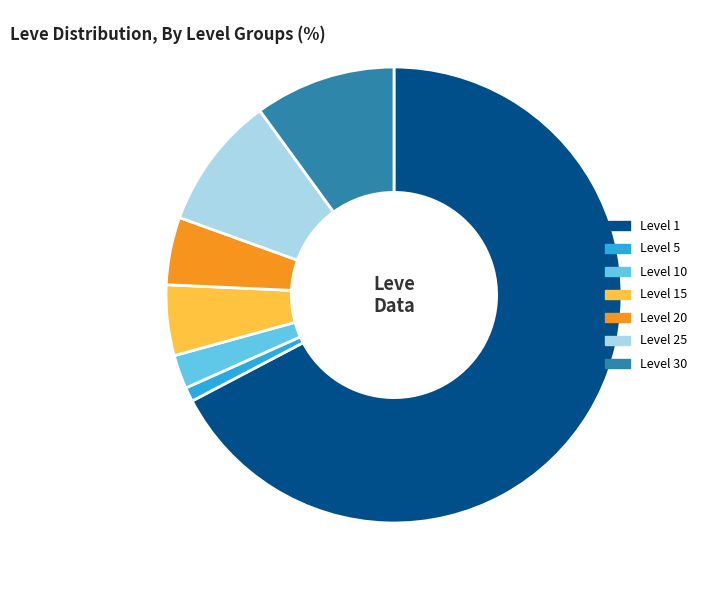

Between Level 30 and Level 10, which is larger?

Level 30